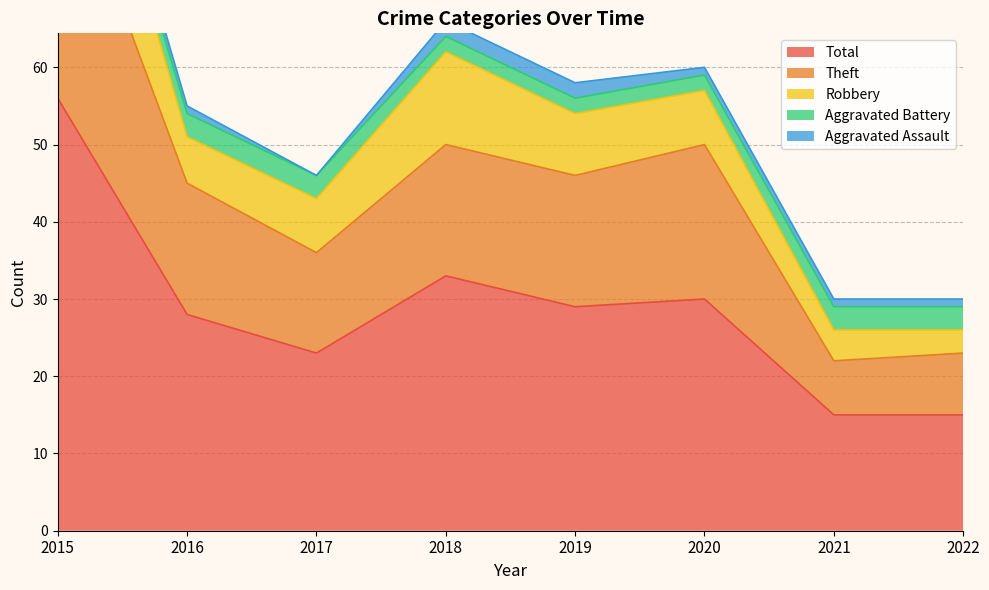

Reading left to right, what are all the values shown in this chart?

Aggravated Assault: 2	1	0	2	2	1	1	1
Aggravated Battery: 1	3	3	2	2	2	3	3
Robbery: 19	6	7	12	8	7	4	3
Theft: 34	17	13	17	17	20	7	8
Total: 56	28	23	33	29	30	15	15